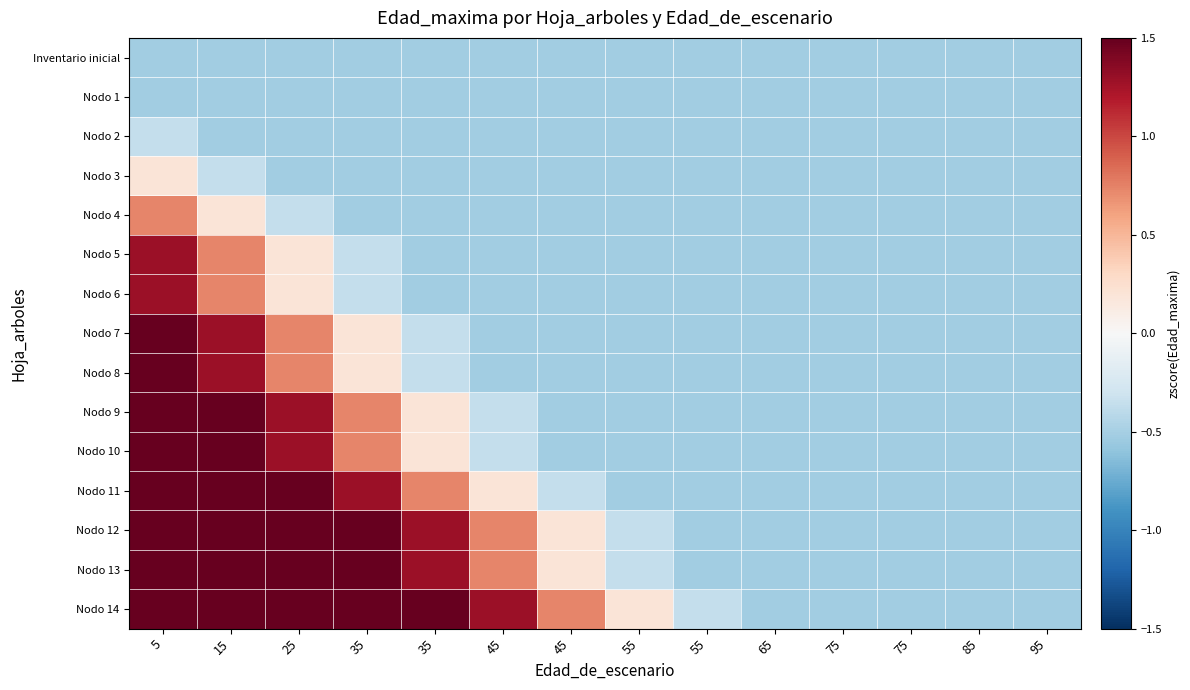

Which label corresponds to the smallest value in the chart?

5